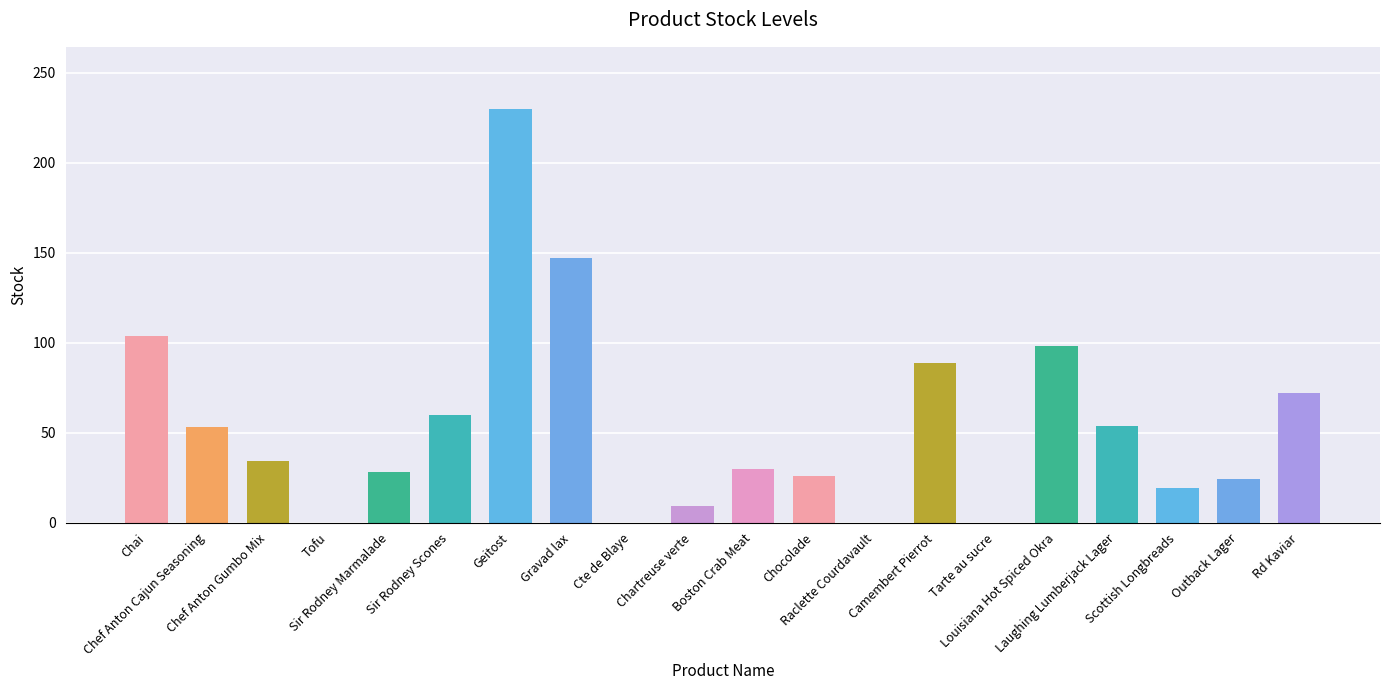

Is it true that the value at Rd Kaviar is 33?

False